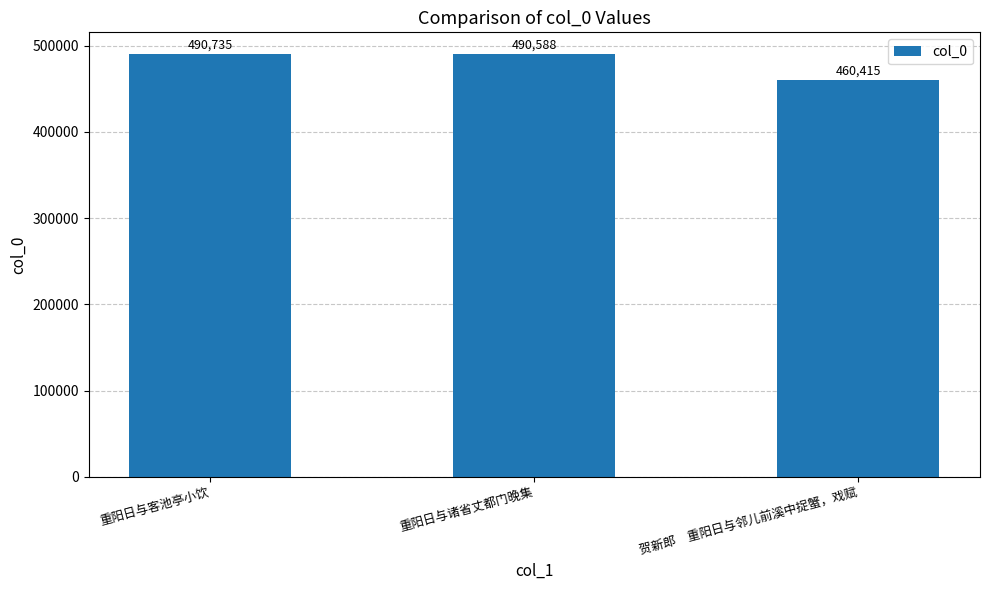

What is the label of the 1st bar from the right?

贺新郎　重阳日与邻儿前溪中捉蟹，戏赋